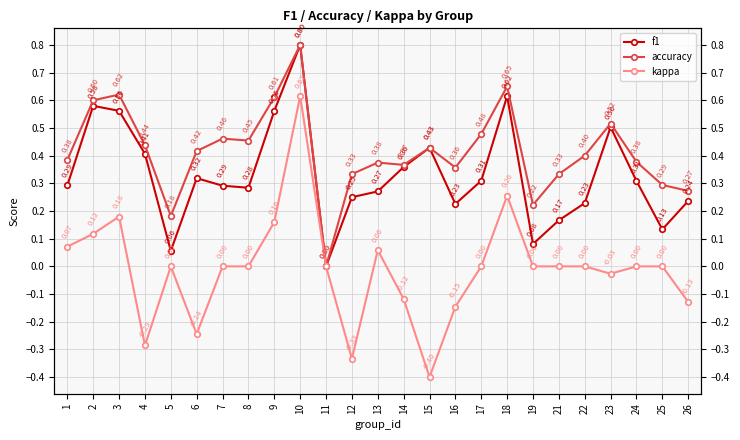

Between 14 and 23, which series saw the biggest shift?

accuracy